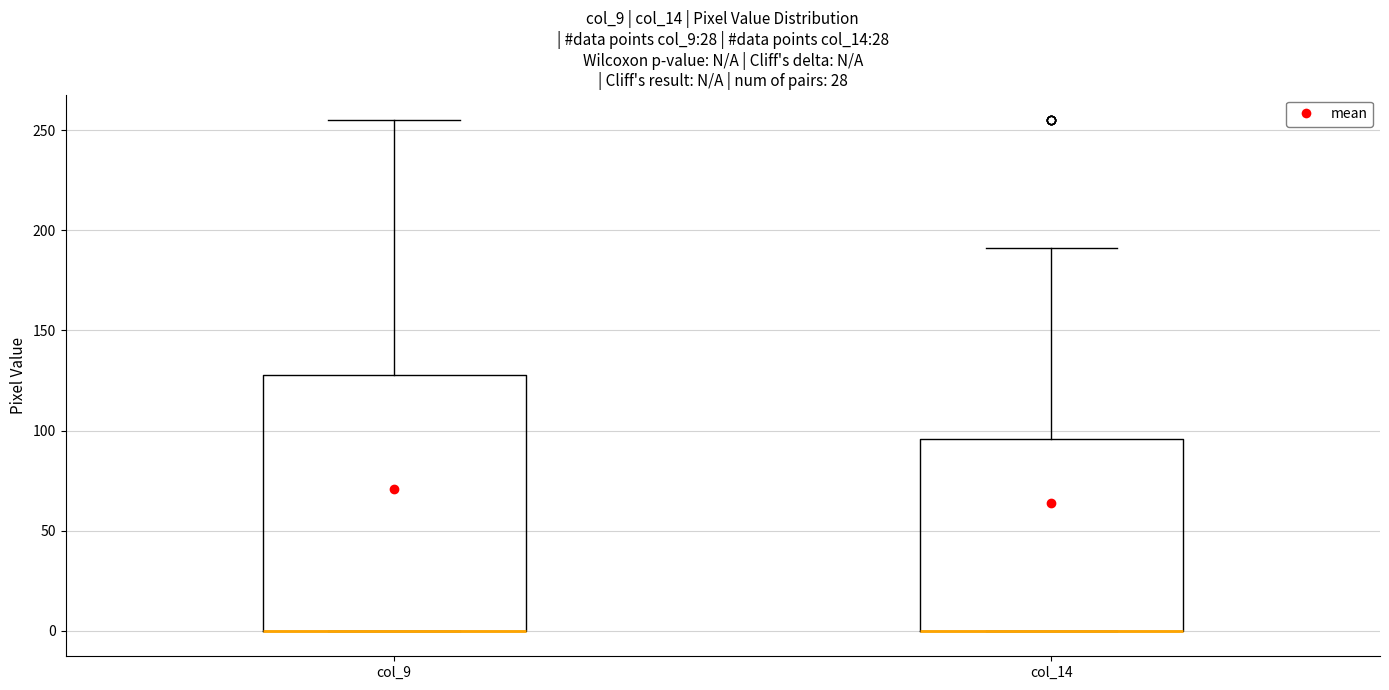

Where does the upper whisker of the box for col_9 end on the y-axis? The values are not printed on the chart, so give them approximately, as read against the axis.

255